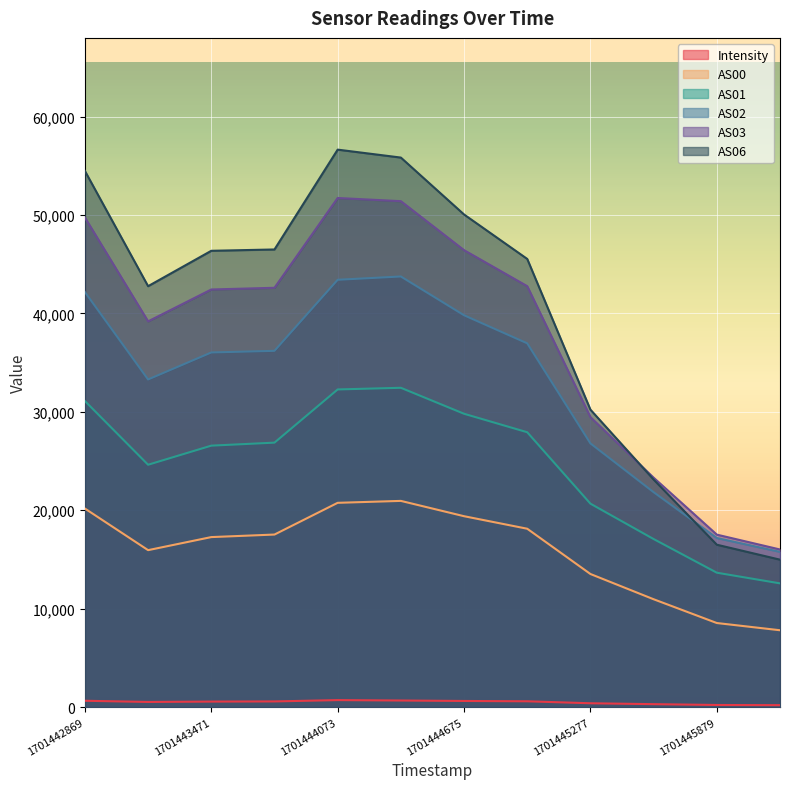

What is the smallest value displayed?

199.1